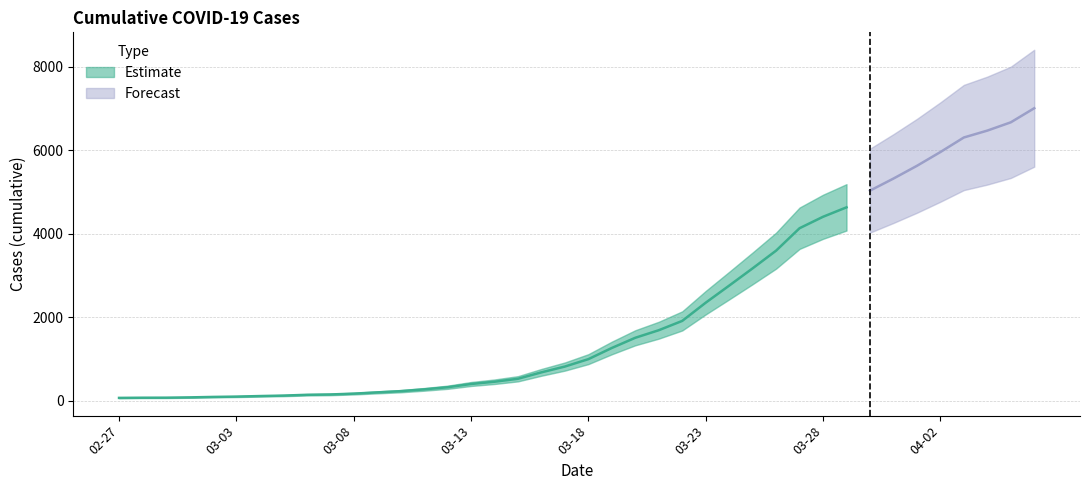

Does the chart have visible grid lines?

Yes